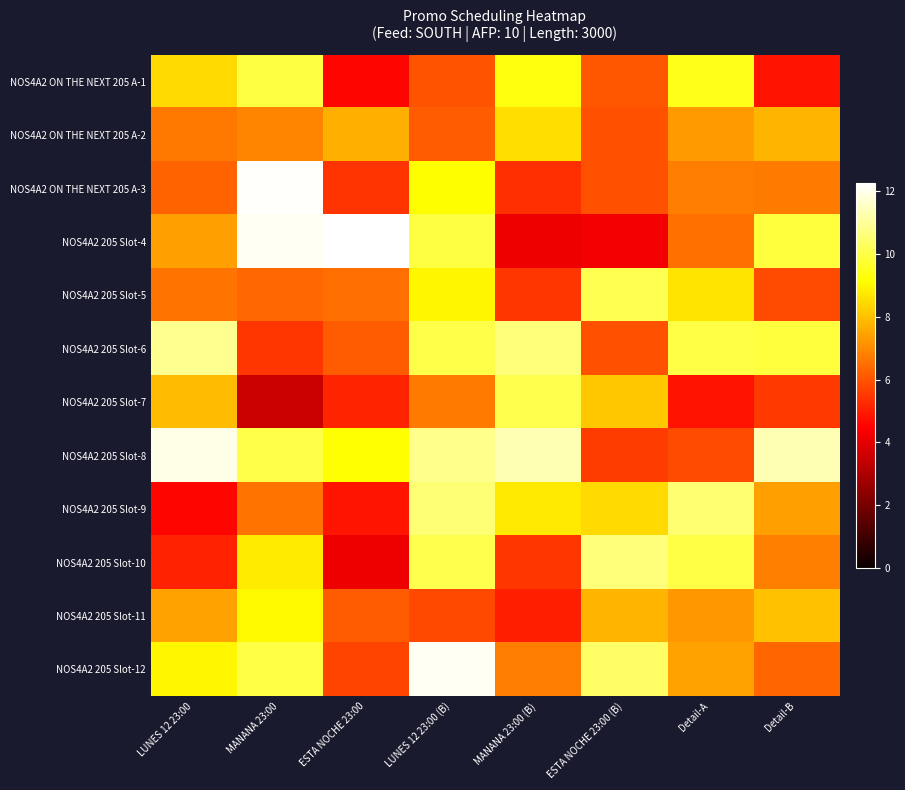

Reading left to right, list all the values displayed in this chart.

NOS4A2 ON THE NEXT 205 A-1: LUNES 12 23:00=8.5	MANANA 23:00=9.9	ESTA NOCHE 23:00=4.6	LUNES 12 23:00 (B)=6.0	MANANA 23:00 (B)=9.3	ESTA NOCHE 23:00 (B)=6.1	Detail-A=9.5	Detail-B=4.8
NOS4A2 ON THE NEXT 205 A-2: LUNES 12 23:00=6.7	MANANA 23:00=6.9	ESTA NOCHE 23:00=7.7	LUNES 12 23:00 (B)=6.1	MANANA 23:00 (B)=8.5	ESTA NOCHE 23:00 (B)=5.9	Detail-A=7.3	Detail-B=7.8
NOS4A2 ON THE NEXT 205 A-3: LUNES 12 23:00=6.3	MANANA 23:00=12.2	ESTA NOCHE 23:00=5.4	LUNES 12 23:00 (B)=9.1	MANANA 23:00 (B)=5.3	ESTA NOCHE 23:00 (B)=6.0	Detail-A=6.8	Detail-B=6.7
NOS4A2 205 Slot-4: LUNES 12 23:00=7.4	MANANA 23:00=12.1	ESTA NOCHE 23:00=12.3	LUNES 12 23:00 (B)=10.0	MANANA 23:00 (B)=4.2	ESTA NOCHE 23:00 (B)=4.3	Detail-A=6.5	Detail-B=9.9
NOS4A2 205 Slot-5: LUNES 12 23:00=6.6	MANANA 23:00=6.4	ESTA NOCHE 23:00=6.5	LUNES 12 23:00 (B)=9.0	MANANA 23:00 (B)=5.5	ESTA NOCHE 23:00 (B)=10.1	Detail-A=8.6	Detail-B=5.9
NOS4A2 205 Slot-6: LUNES 12 23:00=10.9	MANANA 23:00=5.5	ESTA NOCHE 23:00=6.2	LUNES 12 23:00 (B)=10.0	MANANA 23:00 (B)=10.6	ESTA NOCHE 23:00 (B)=6.0	Detail-A=10.0	Detail-B=9.9
NOS4A2 205 Slot-7: LUNES 12 23:00=7.9	MANANA 23:00=3.5	ESTA NOCHE 23:00=5.1	LUNES 12 23:00 (B)=6.7	MANANA 23:00 (B)=10.1	ESTA NOCHE 23:00 (B)=8.1	Detail-A=4.8	Detail-B=5.5
NOS4A2 205 Slot-8: LUNES 12 23:00=11.9	MANANA 23:00=10.0	ESTA NOCHE 23:00=9.2	LUNES 12 23:00 (B)=10.9	MANANA 23:00 (B)=11.3	ESTA NOCHE 23:00 (B)=5.6	Detail-A=5.9	Detail-B=11.3
NOS4A2 205 Slot-9: LUNES 12 23:00=4.6	MANANA 23:00=6.6	ESTA NOCHE 23:00=4.9	LUNES 12 23:00 (B)=10.6	MANANA 23:00 (B)=8.7	ESTA NOCHE 23:00 (B)=8.5	Detail-A=10.5	Detail-B=7.4
NOS4A2 205 Slot-10: LUNES 12 23:00=5.1	MANANA 23:00=8.8	ESTA NOCHE 23:00=4.2	LUNES 12 23:00 (B)=10.1	MANANA 23:00 (B)=5.5	ESTA NOCHE 23:00 (B)=10.6	Detail-A=10.0	Detail-B=6.8
NOS4A2 205 Slot-11: LUNES 12 23:00=7.5	MANANA 23:00=9.0	ESTA NOCHE 23:00=6.1	LUNES 12 23:00 (B)=5.8	MANANA 23:00 (B)=5.1	ESTA NOCHE 23:00 (B)=7.8	Detail-A=7.3	Detail-B=8.0
NOS4A2 205 Slot-12: LUNES 12 23:00=9.0	MANANA 23:00=10.0	ESTA NOCHE 23:00=5.7	LUNES 12 23:00 (B)=12.1	MANANA 23:00 (B)=6.8	ESTA NOCHE 23:00 (B)=10.4	Detail-A=7.4	Detail-B=6.3